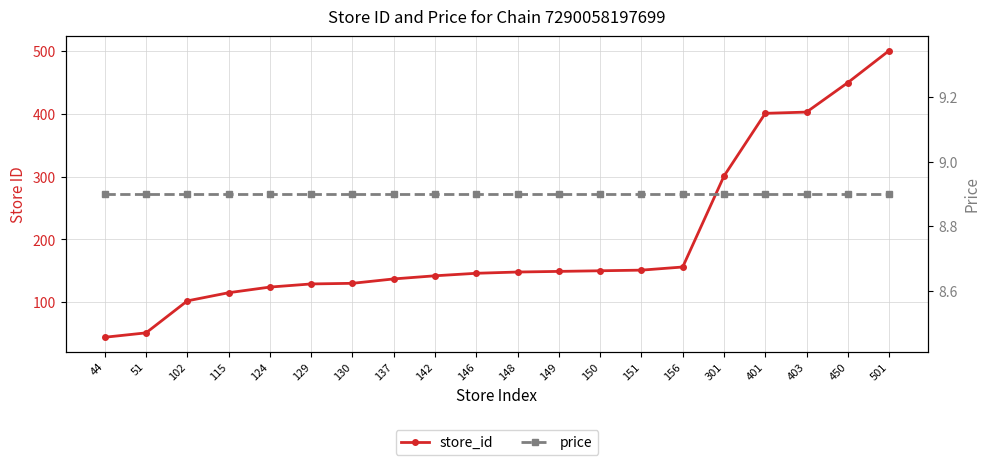

The store_id series shows 230.8 at 137. True or false?

False